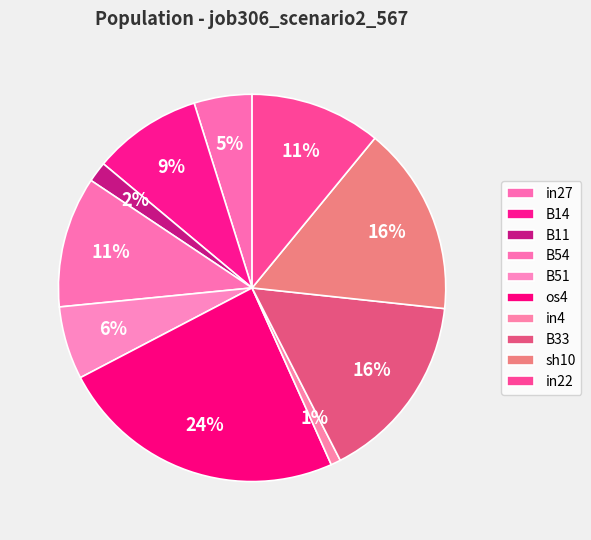

How many slices are in this pie chart?

10